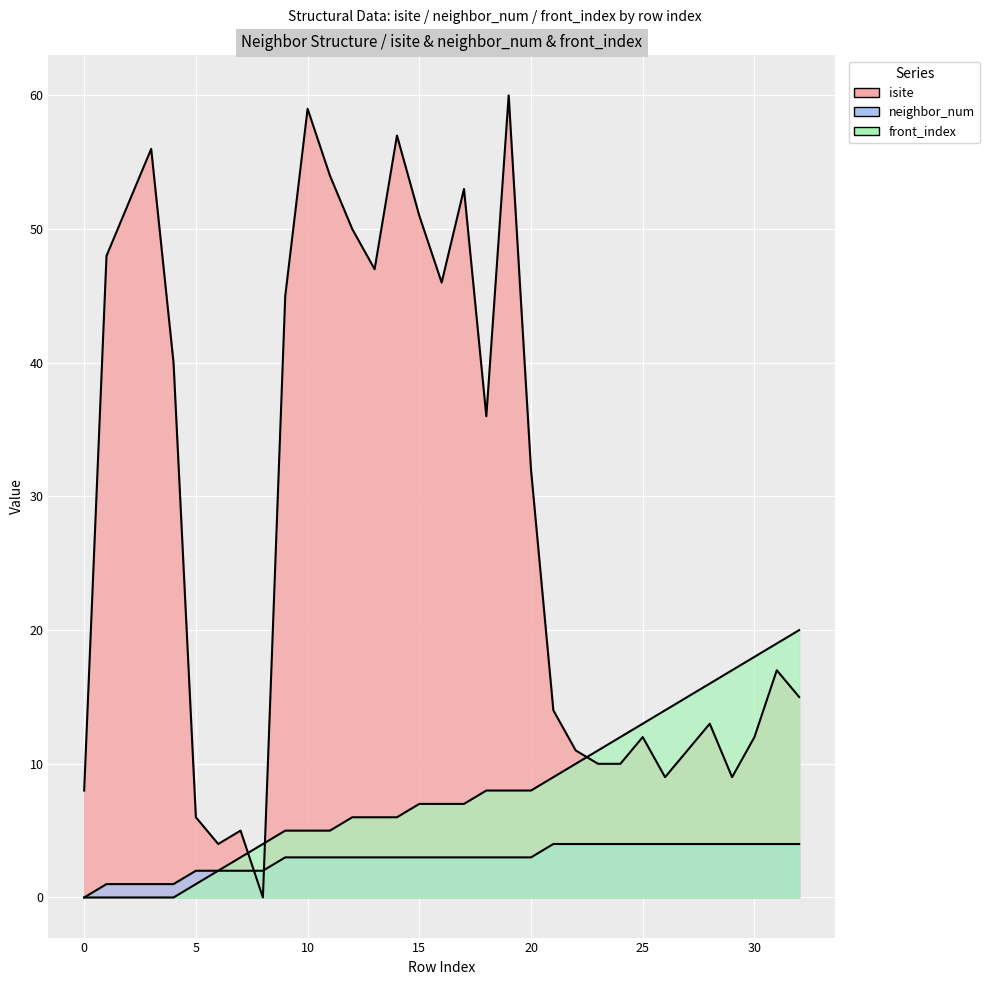

Which category has the highest value across all series?

19